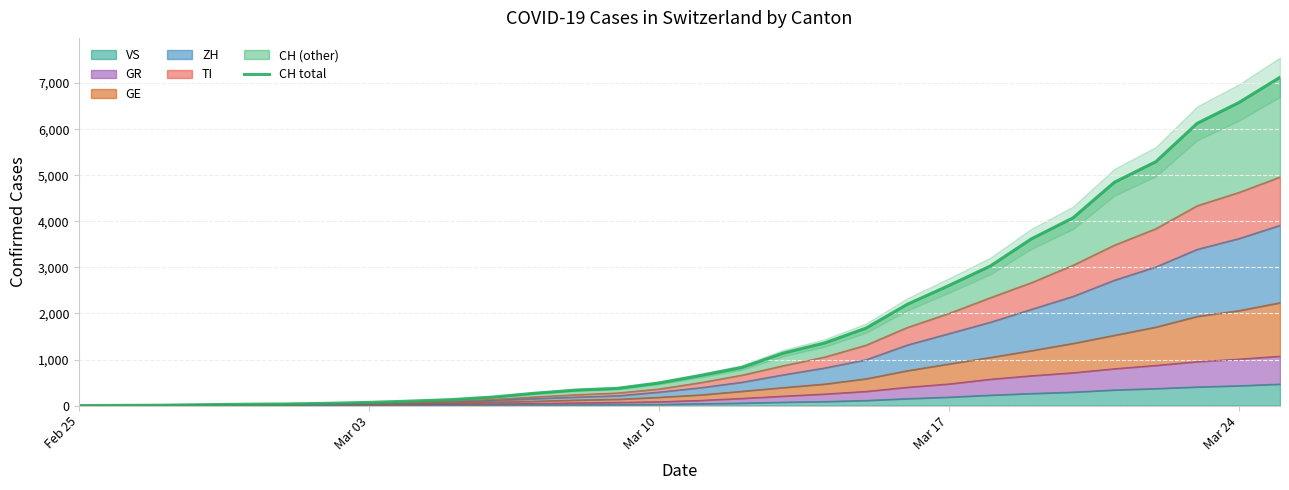

How many values exceed 652?

14